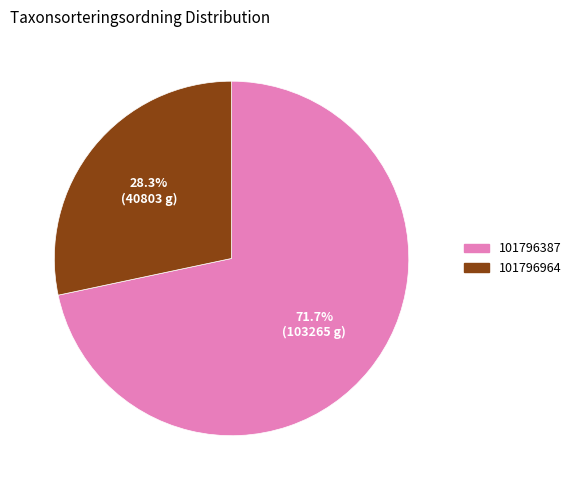

How many segments does this pie chart have?

2